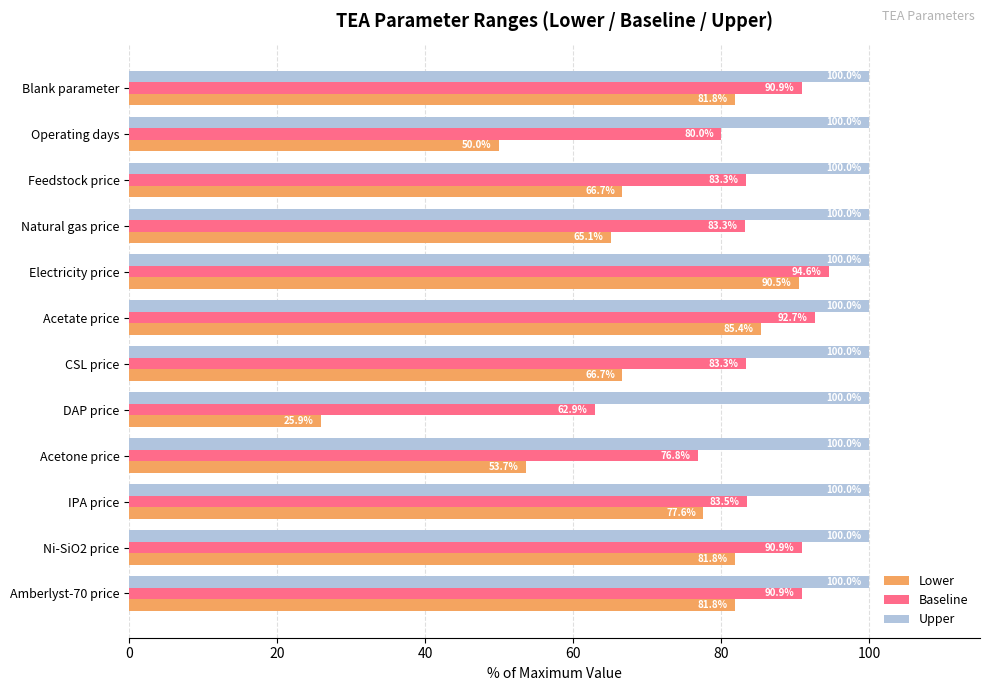

The Upper series shows 136.4 at Natural gas price. True or false?

False